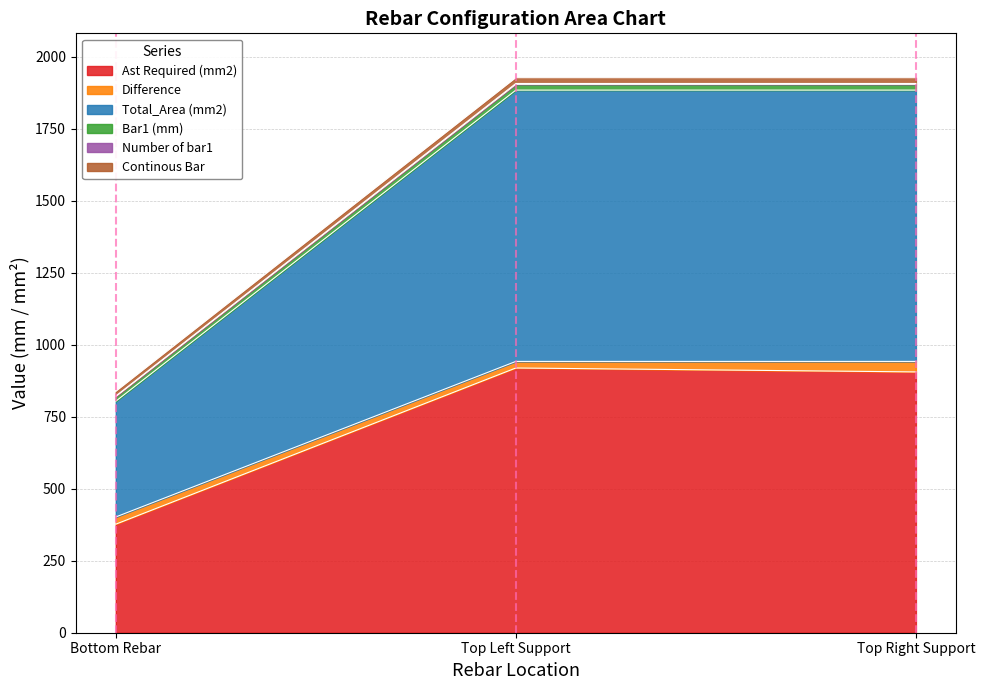

Does the chart have visible grid lines?

Yes